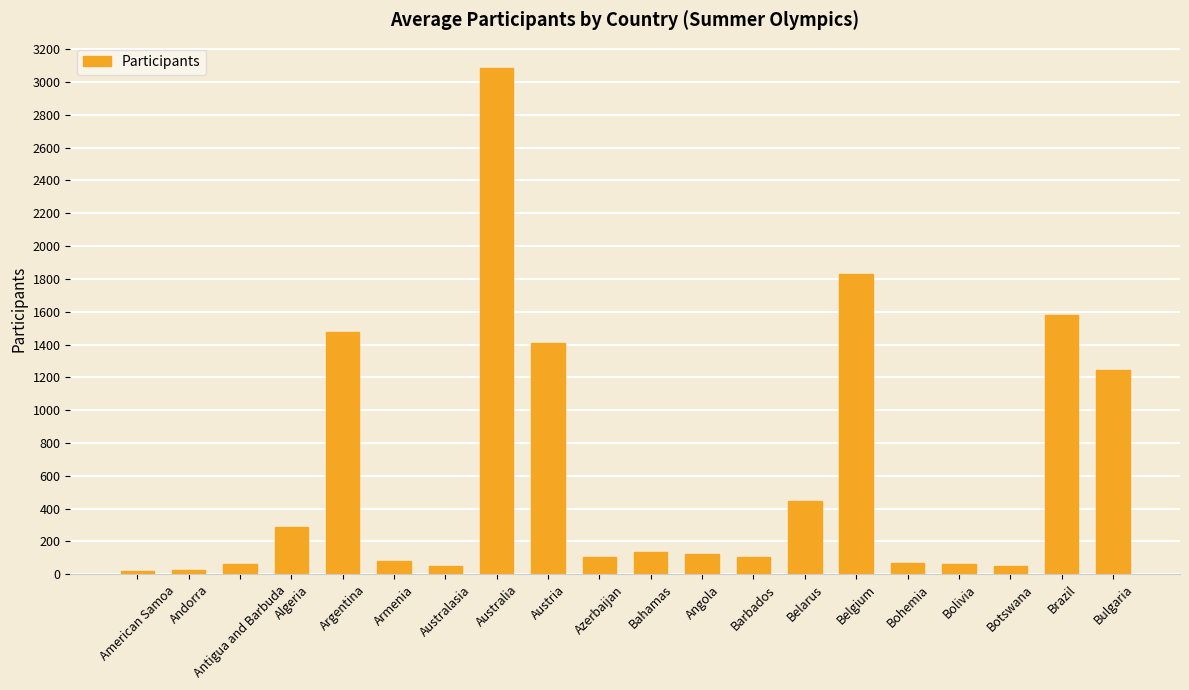

Between Bohemia and Andorra, which is larger?

Bohemia